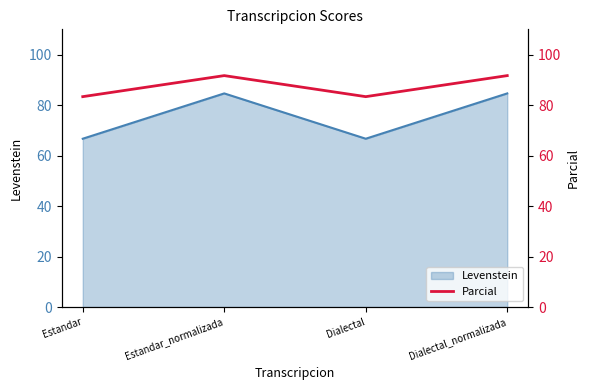

Rank the categories by value from lowest to highest.

Estandar, Dialectal, Estandar_normalizada, Dialectal_normalizada